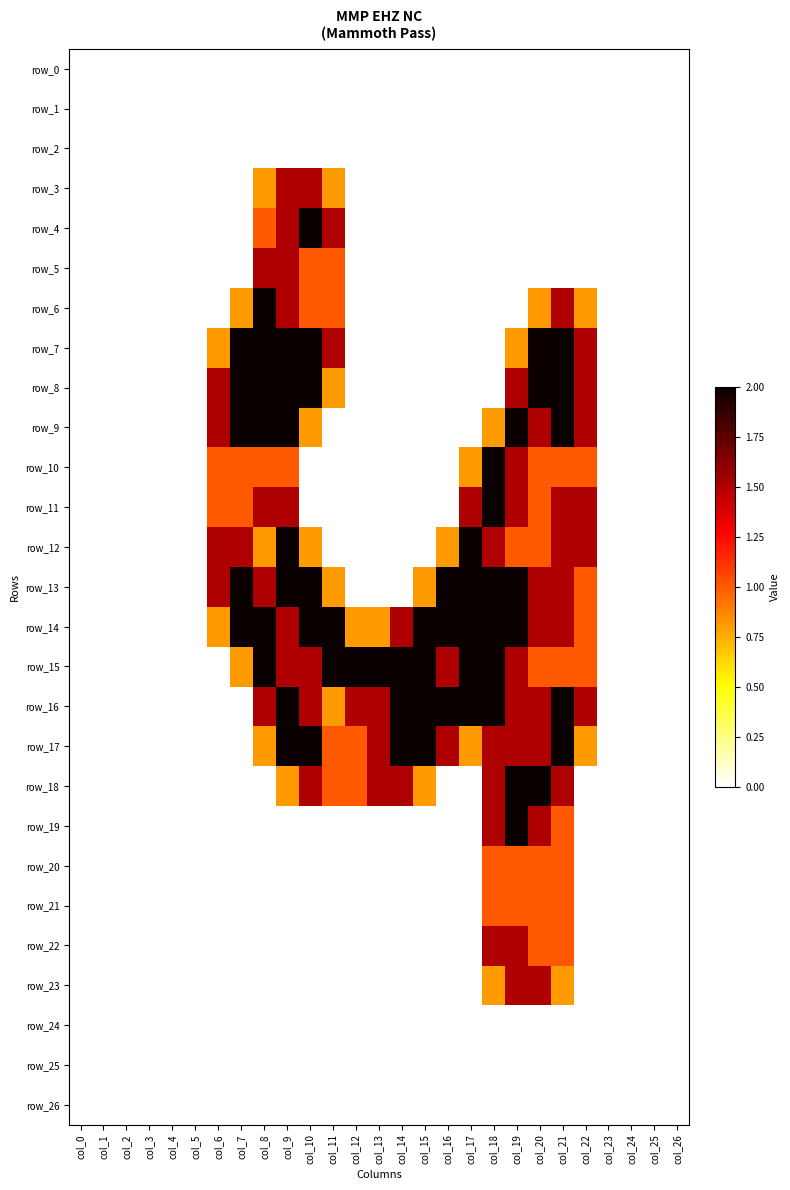

Rank the categories by row_5 value from lowest to highest.

col_0, col_1, col_2, col_3, col_4, col_5, col_6, col_7, col_12, col_13, col_14, col_15, col_16, col_17, col_18, col_19, col_20, col_21, col_22, col_23, col_24, col_25, col_26, col_10, col_11, col_8, col_9